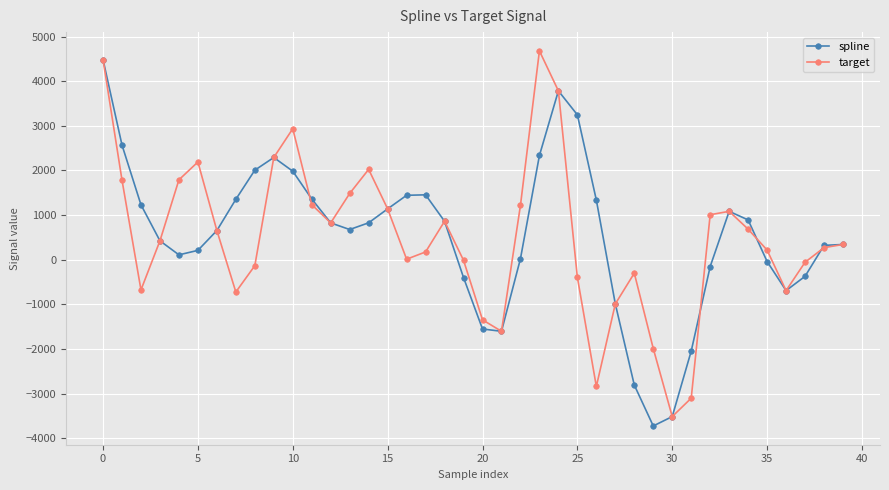

What is the smallest value displayed?

-3726.5